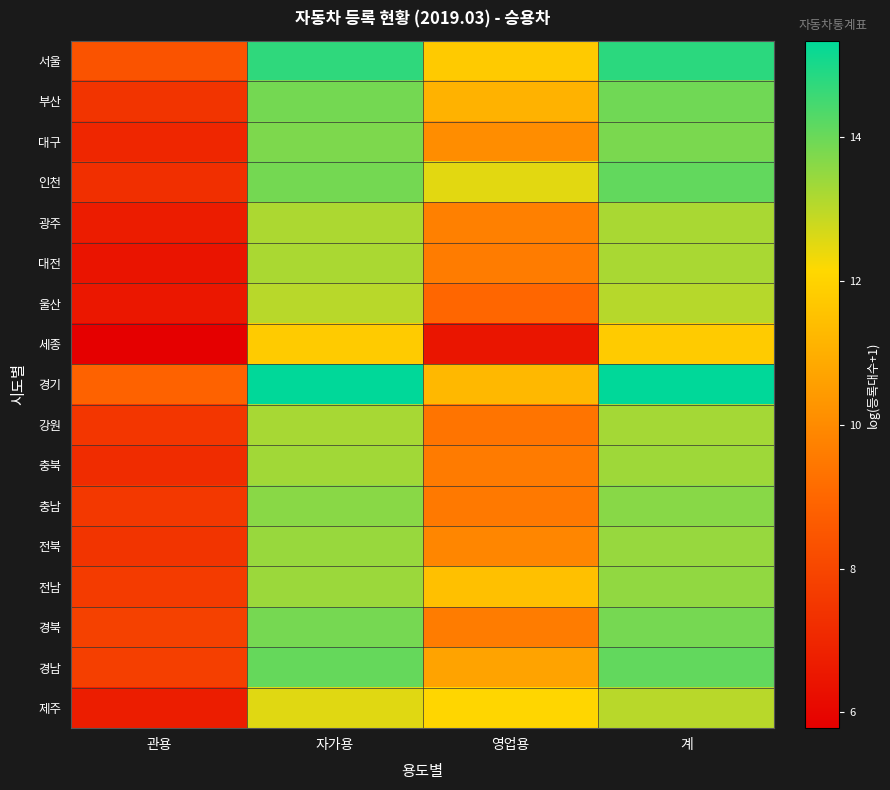

Reading left to right, extract all data points from this chart.

서울: 관용=8.4	자가용=14.7	영업용=11.7	계=14.8
부산: 관용=7.4	자가용=13.9	영업용=11.1	계=13.9
대구: 관용=7.0	자가용=13.8	영업용=10.1	계=13.8
인천: 관용=7.3	자가용=13.9	영업용=12.5	계=14.1
광주: 관용=6.7	자가용=13.2	영업용=9.7	계=13.2
대전: 관용=6.5	자가용=13.2	영업용=9.6	계=13.2
울산: 관용=6.5	자가용=13.0	영업용=9.0	계=13.1
세종: 관용=5.8	자가용=11.8	영업용=6.5	계=11.8
경기: 관용=8.8	자가용=15.3	영업용=11.3	계=15.3
강원: 관용=7.5	자가용=13.3	영업용=9.4	계=13.3
충북: 관용=7.2	자가용=13.3	영업용=9.6	계=13.4
충남: 관용=7.5	자가용=13.6	영업용=9.5	계=13.6
전북: 관용=7.4	자가용=13.4	영업용=9.9	계=13.5
전남: 관용=7.6	자가용=13.4	영업용=11.5	계=13.5
경북: 관용=7.8	자가용=13.9	영업용=9.6	계=13.9
경남: 관용=7.8	자가용=14.1	영업용=10.7	계=14.1
제주: 관용=6.7	자가용=12.5	영업용=12.1	계=13.0